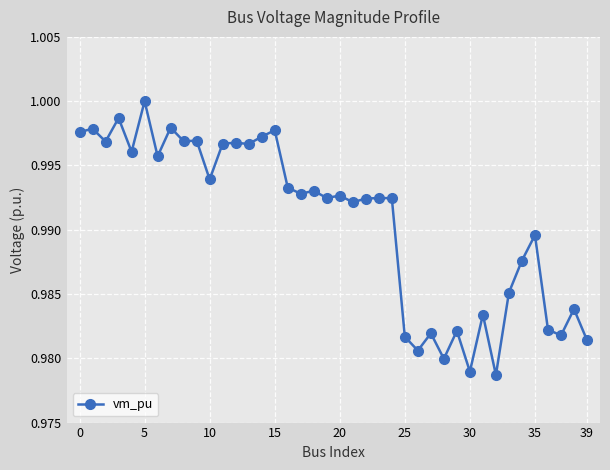

What is the sum of all values?

39.6